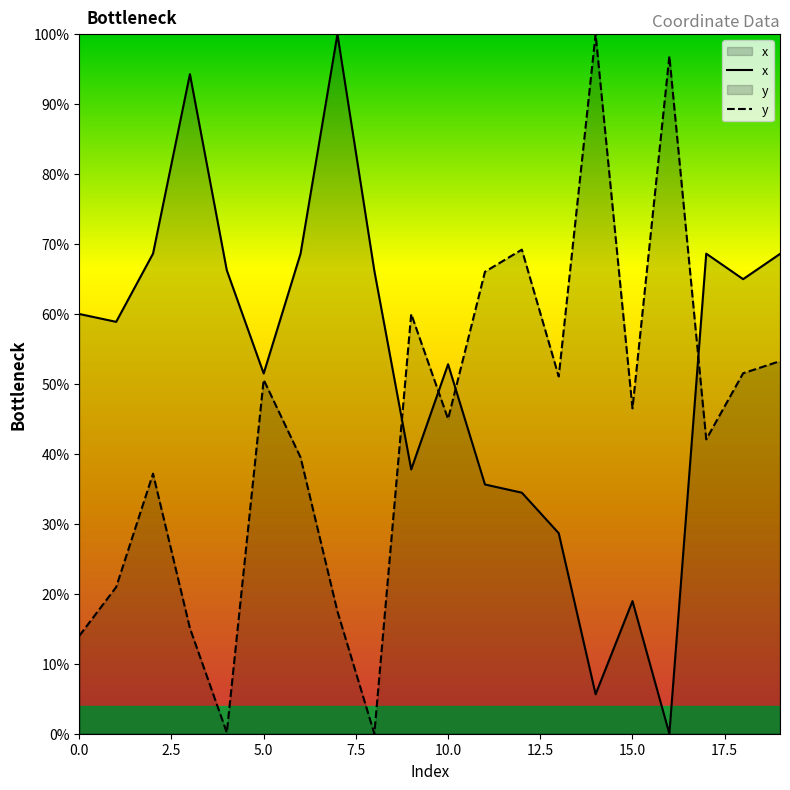

The value of y at 0.0 is 3.1. True or false?

False